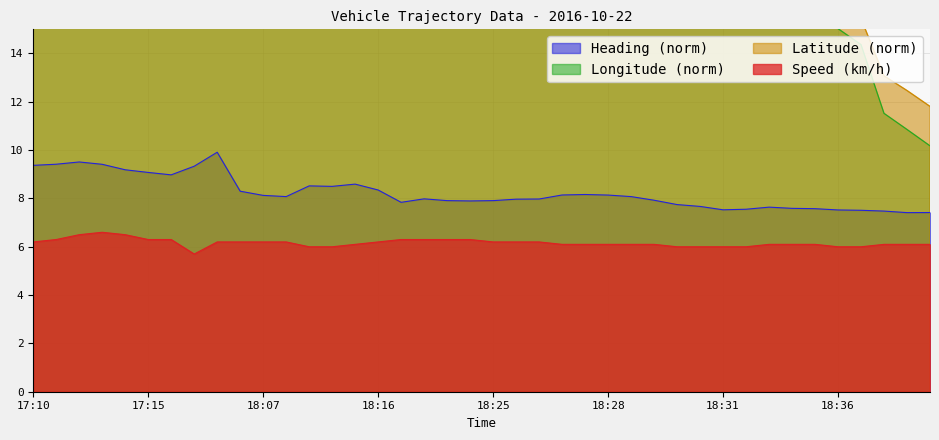

What is the sum of all Heading (deg) values?

329.2